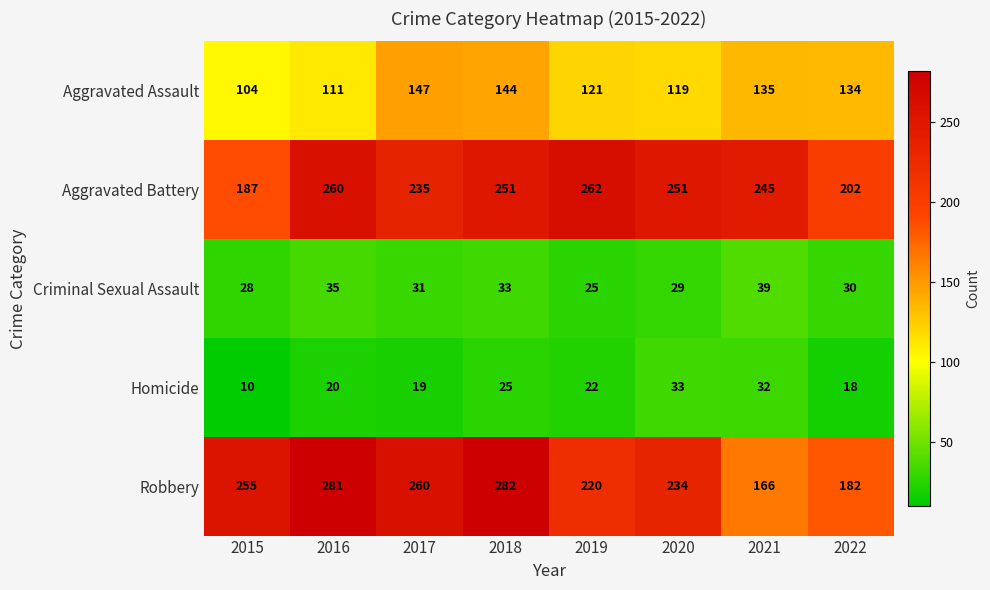

What is the total value across all series at 2019?

650